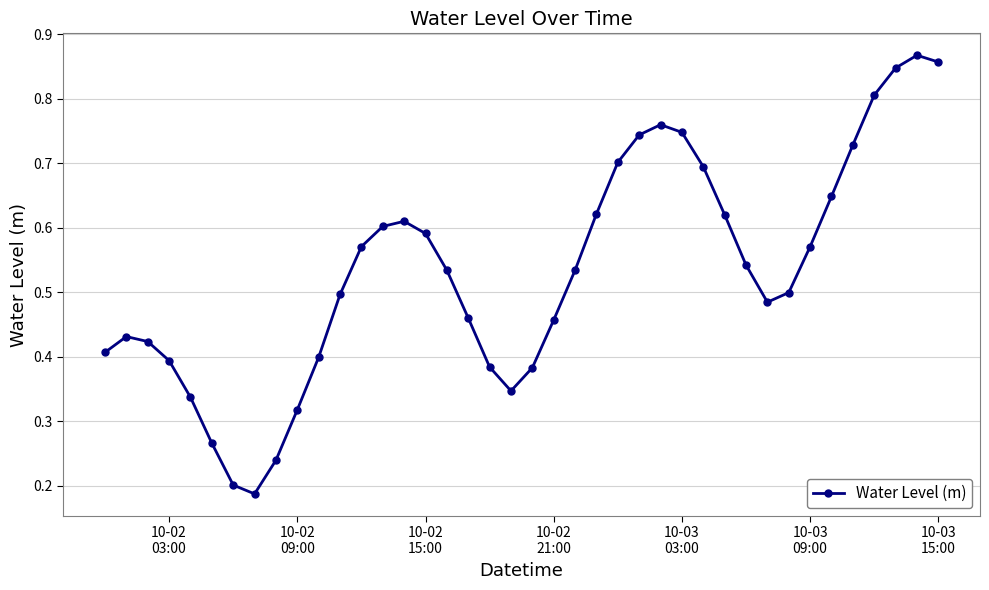

How many values are between 0 and 1?

40